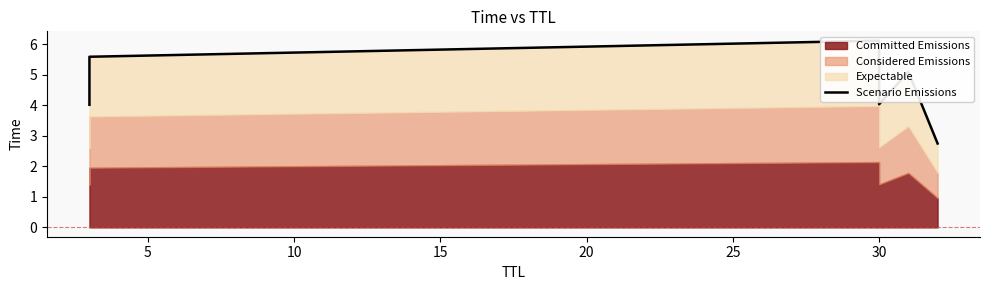

How many data points are above 5?

3